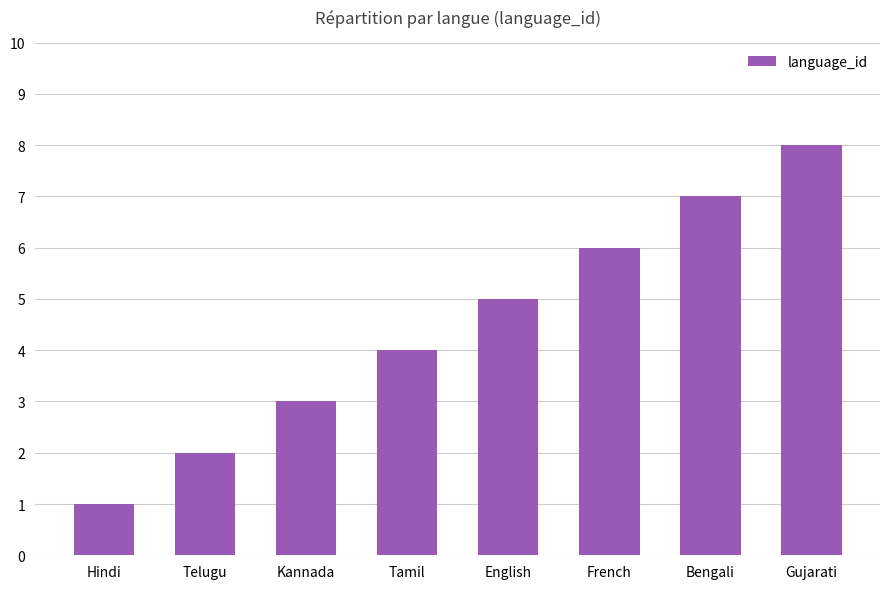

True or false: the data shows 1 at English.

False